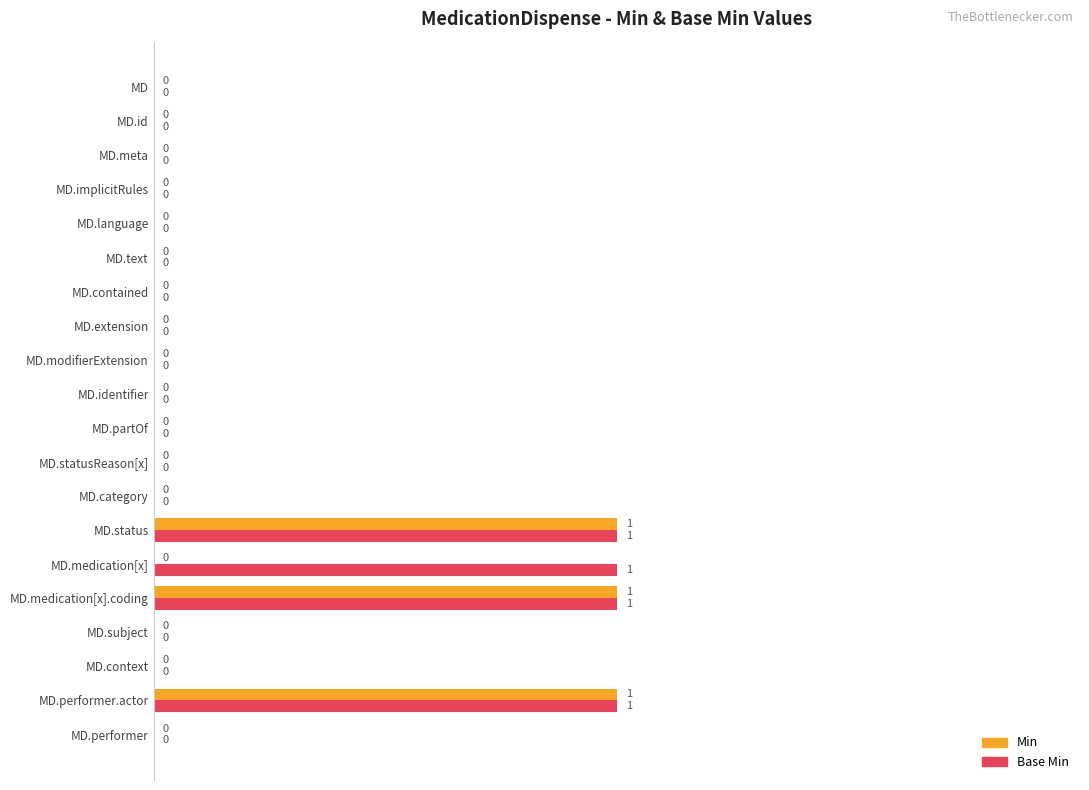

How many values in Base Min are above zero?

4